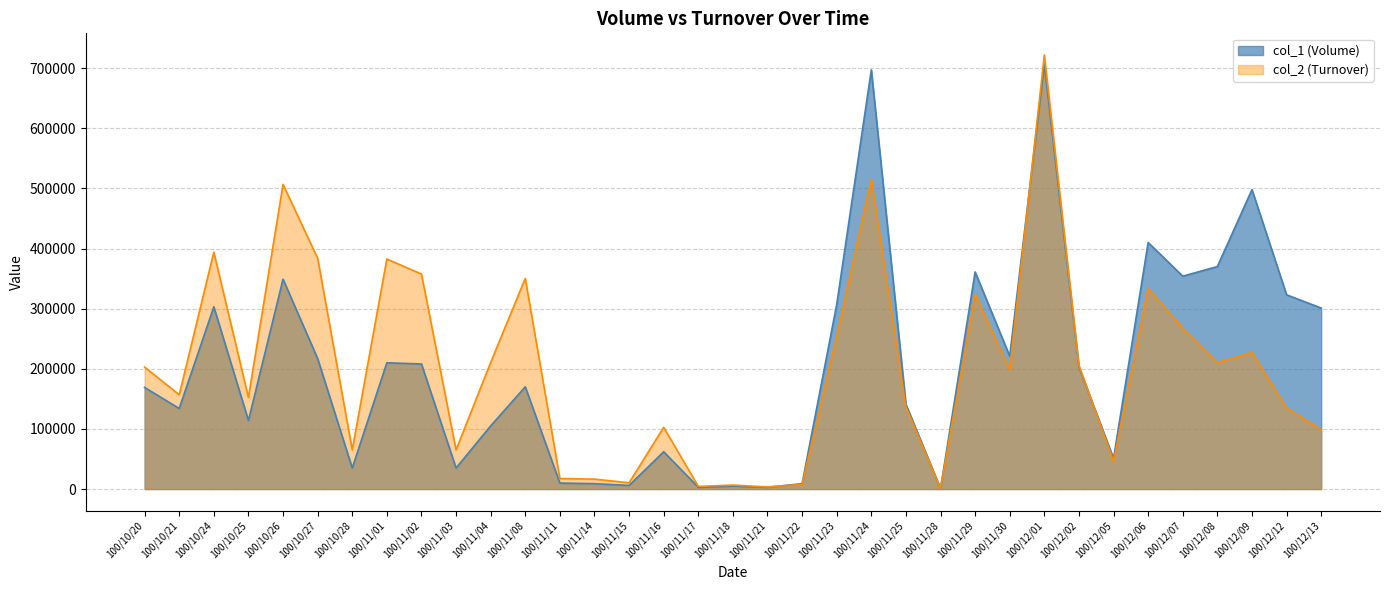

Which series has the widest spread of values?

col_2